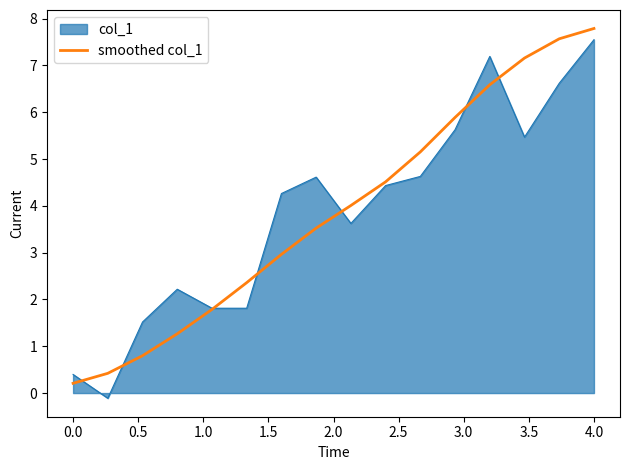

How many lines are shown in the chart?

2